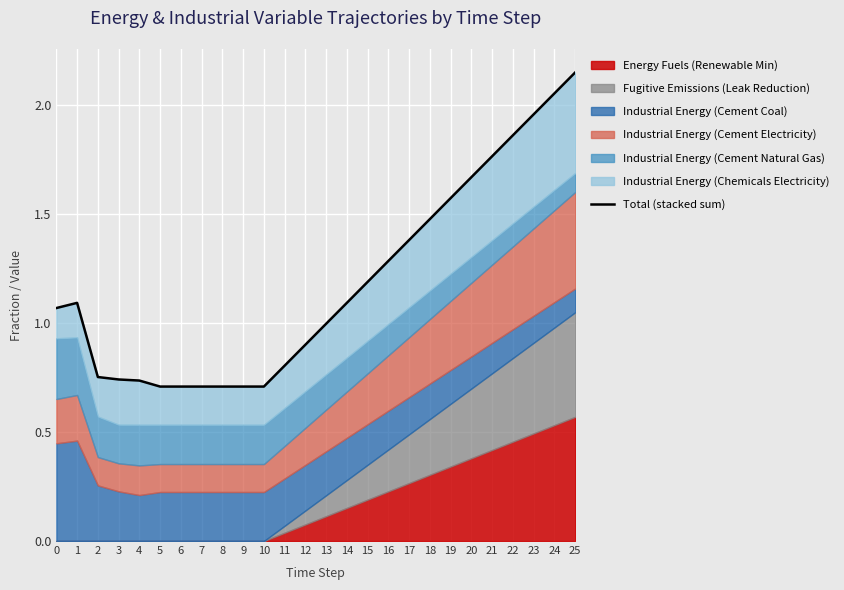

How many points are higher than both their immediate neighbors (excluding endpoints)?

1